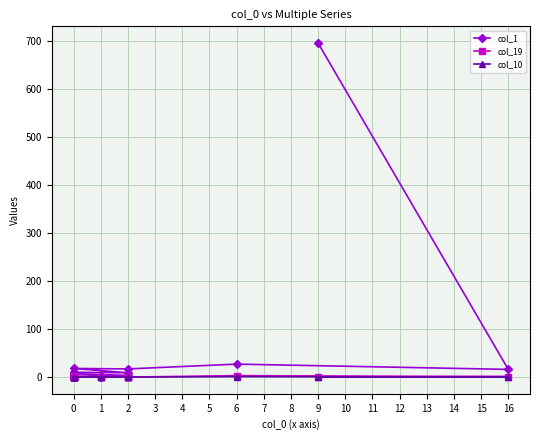

Reading right to left, list all the values displayed in this chart.

col_1: 4	0	0	0	0	0	1	3	1	1	3	3	7	10	9	18	17	27	16	696
col_19: 0	0	0	0	0	0	0	0	0	0	0	0	0	0	0	1	0	3	1	0
col_10: 0	0	0	0	0	0	0	0	0	0	0	0	0	0	0	0	0	1	0	0